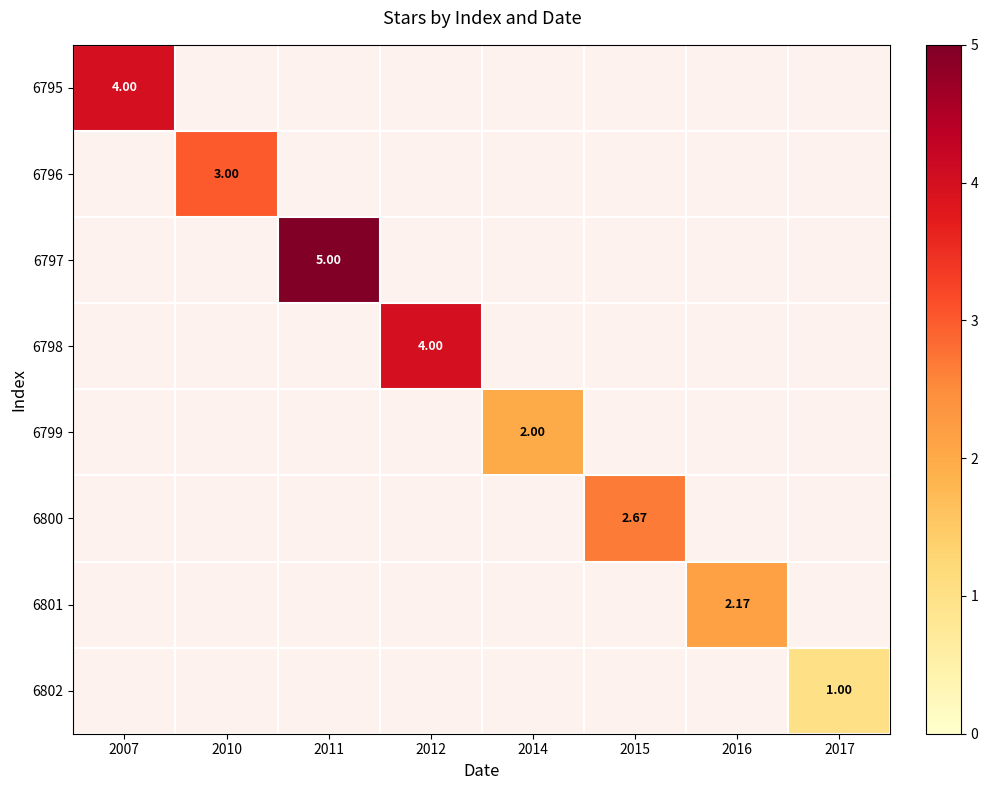

What is the sum of all 6795 values?

4.0